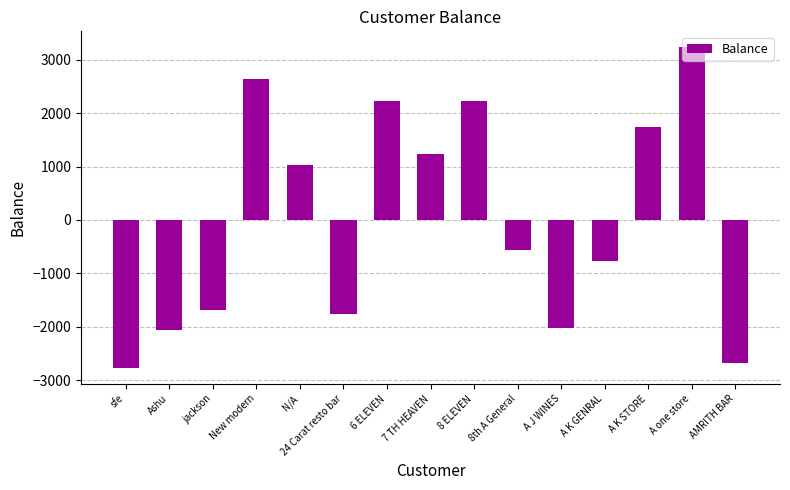

The value at 6 ELEVEN is 2231.4. True or false?

True